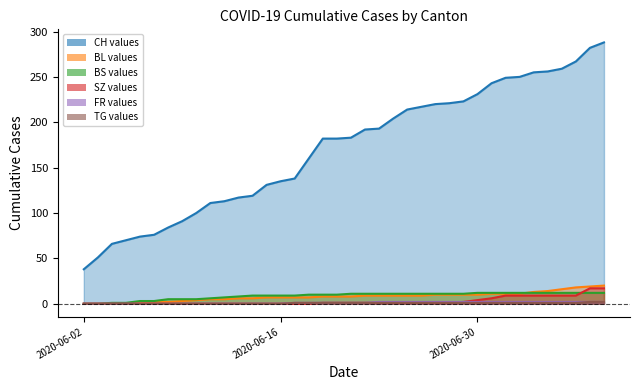

True or false: BS and CH cross at least once.

False